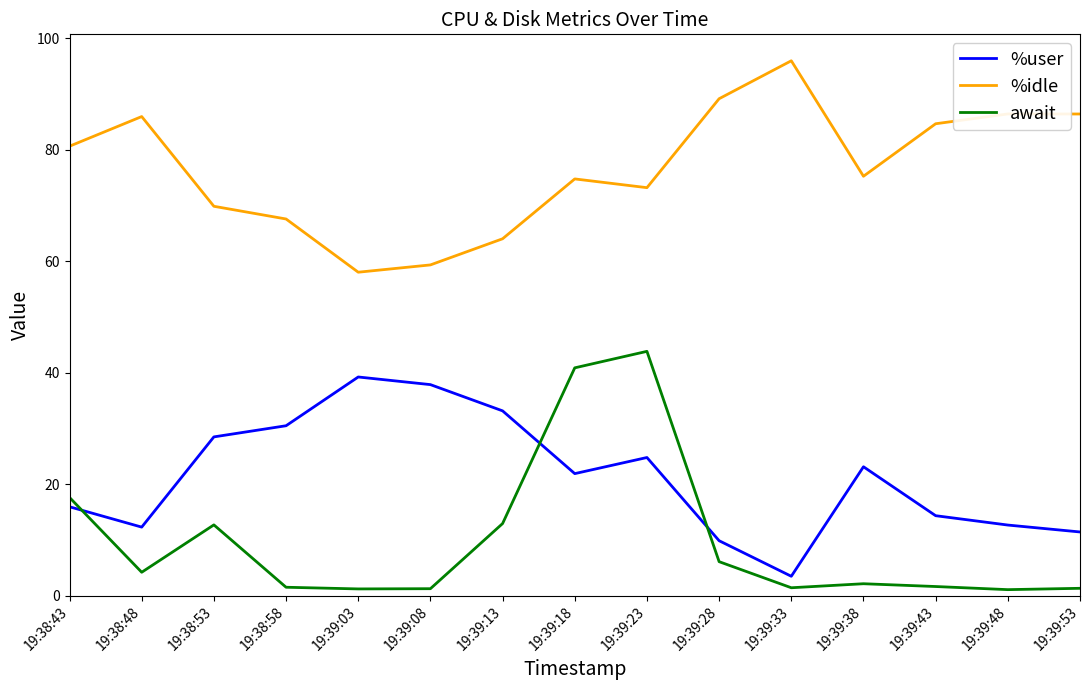

The value of await at 19:38:48 is 7.4. True or false?

False